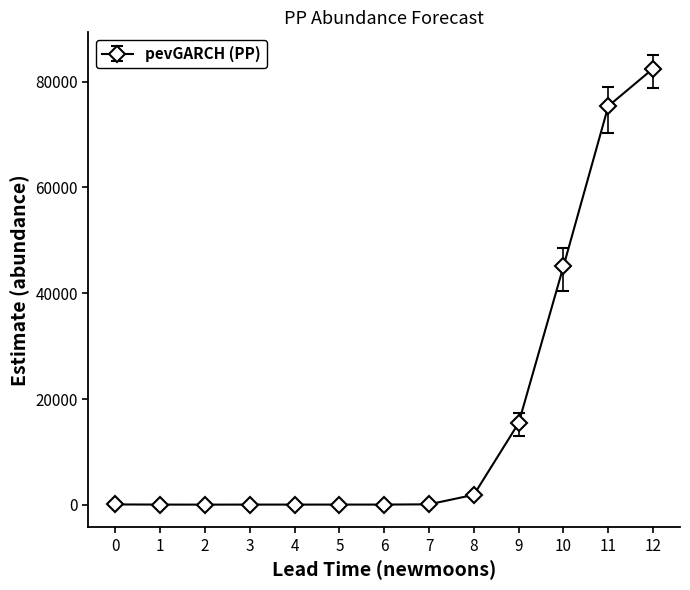

What is the greatest value displayed?

82483.6